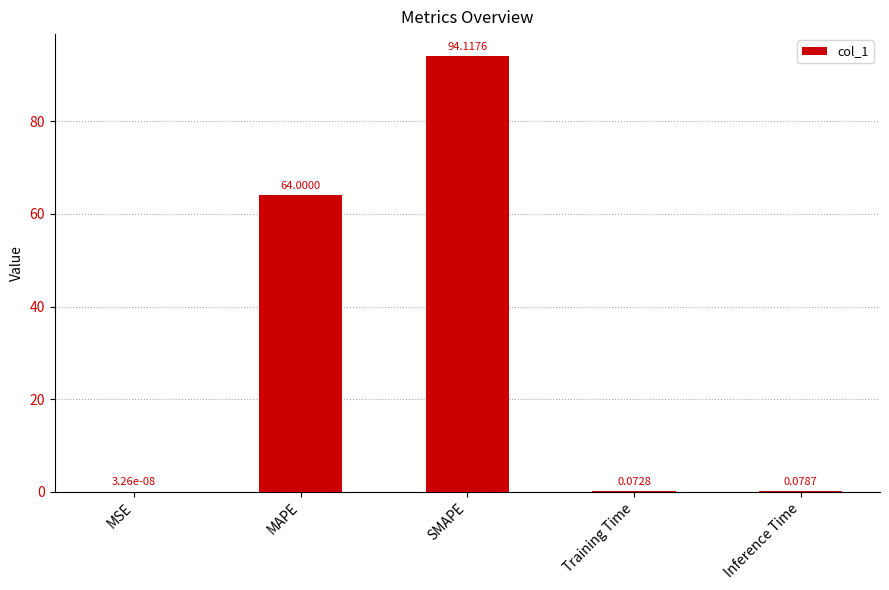

What is the maximum value shown in the chart?

94.1